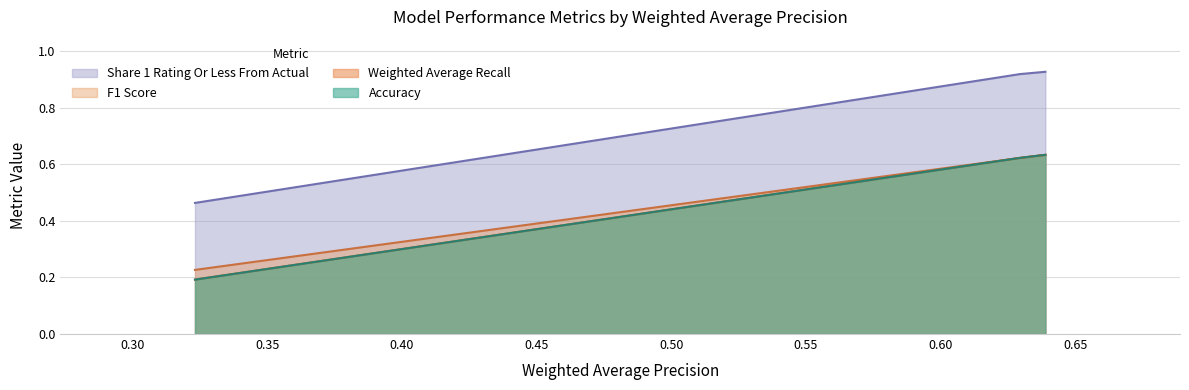

Reading left to right, extract all data points from this chart.

Accuracy: 0.2	0.6	0.6
Weighted Average Recall: 0.2	0.6	0.6
F1 Score: 0.2	0.6	0.6
Share 1 Rating Or Less From Actual: 0.5	0.9	0.9